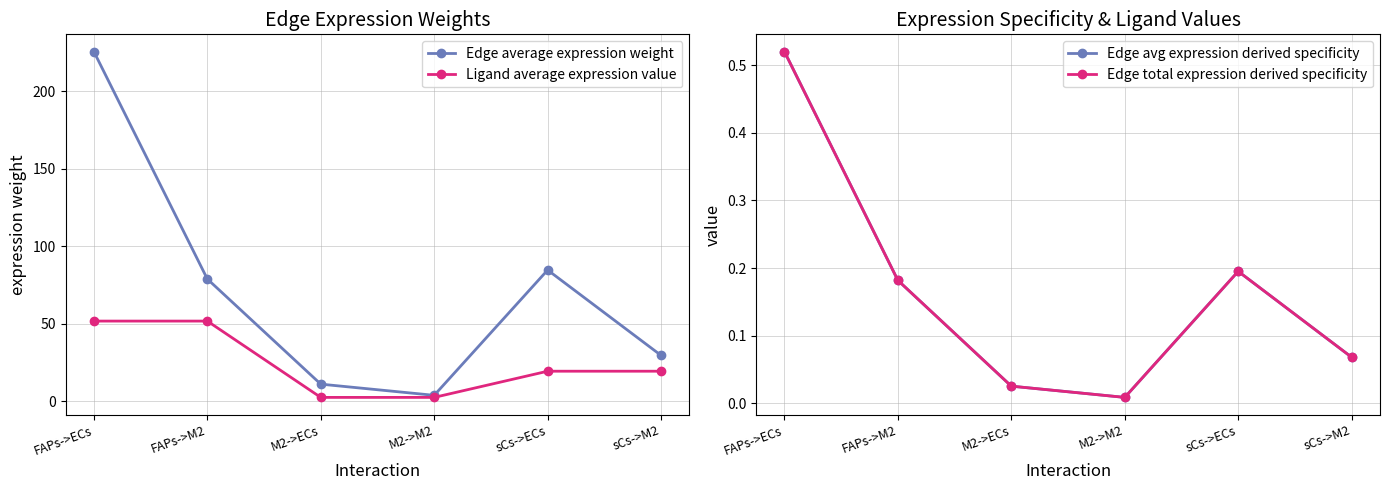

Rank the series by their maximum value, from lowest to highest.

Edge avg expression derived specificity, Edge total expression derived specificity, Ligand average expression value, Edge average expression weight